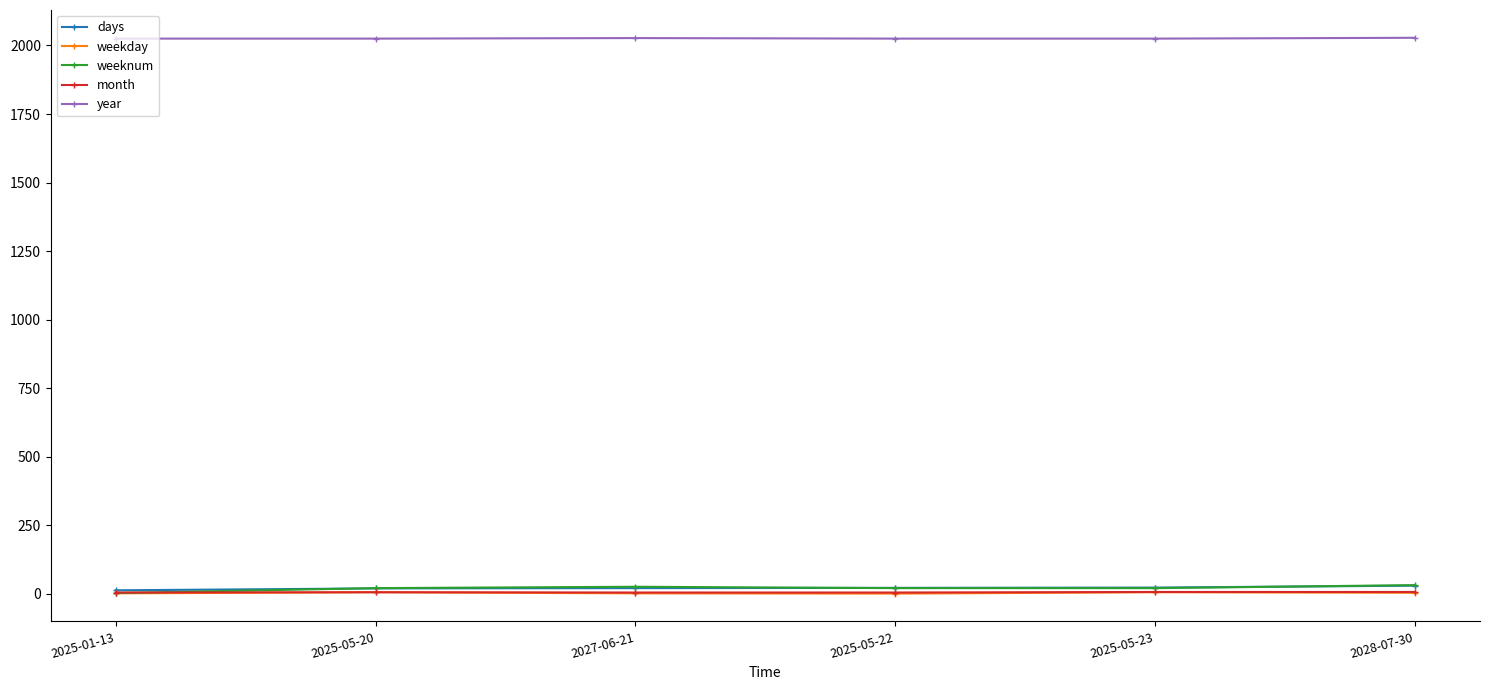

True or false: days and year cross at least once.

False